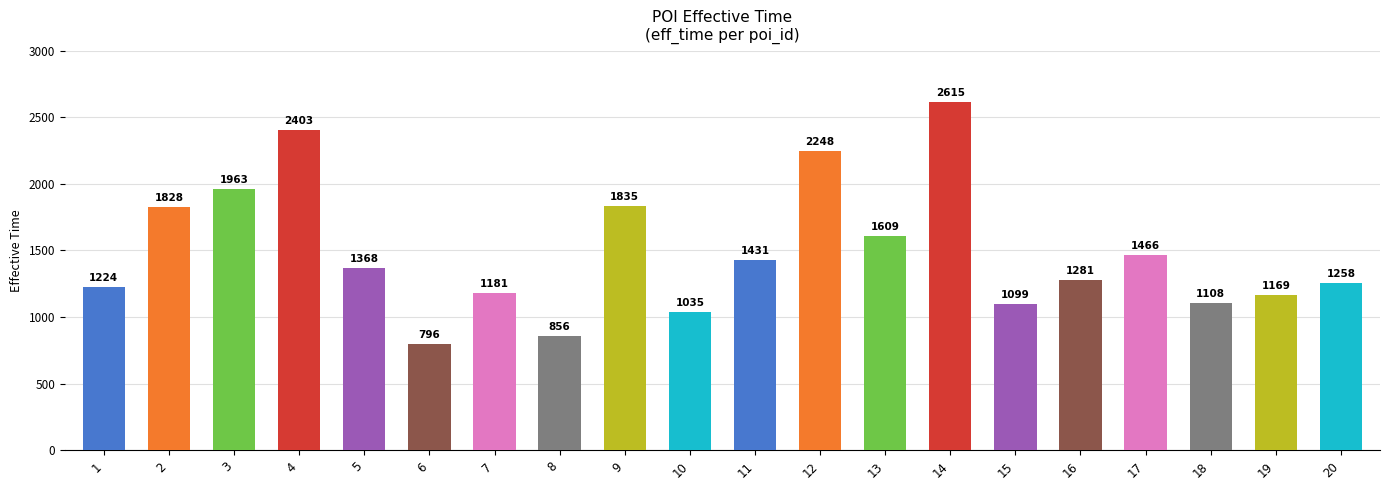

Count the number of data series in this chart.

1